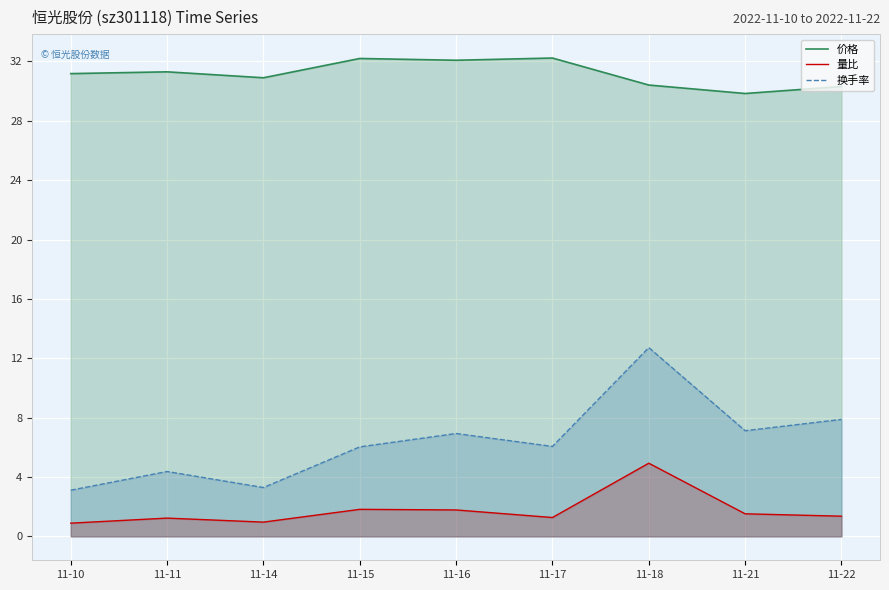

True or false: 换手率 has more than 0 interior local peaks.

True